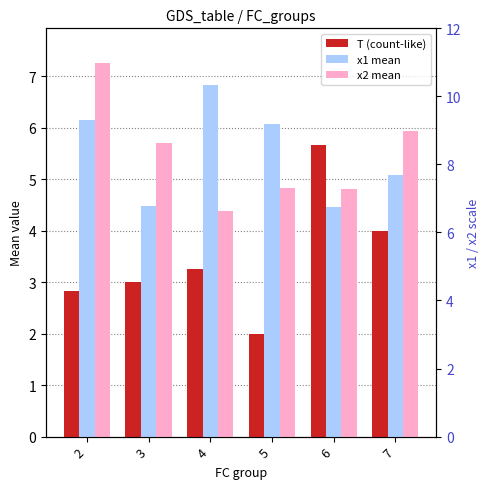

What is the total value across all series at 2?

16.2